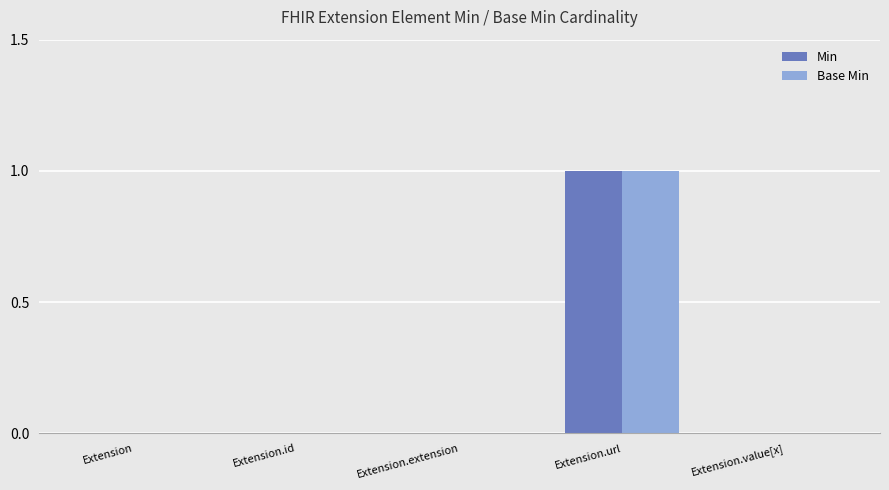

Reading left to right, extract all data points from this chart.

Min: Extension=0	Extension.id=0	Extension.extension=0	Extension.url=1	Extension.value[x]=0
Base Min: Extension=0	Extension.id=0	Extension.extension=0	Extension.url=1	Extension.value[x]=0